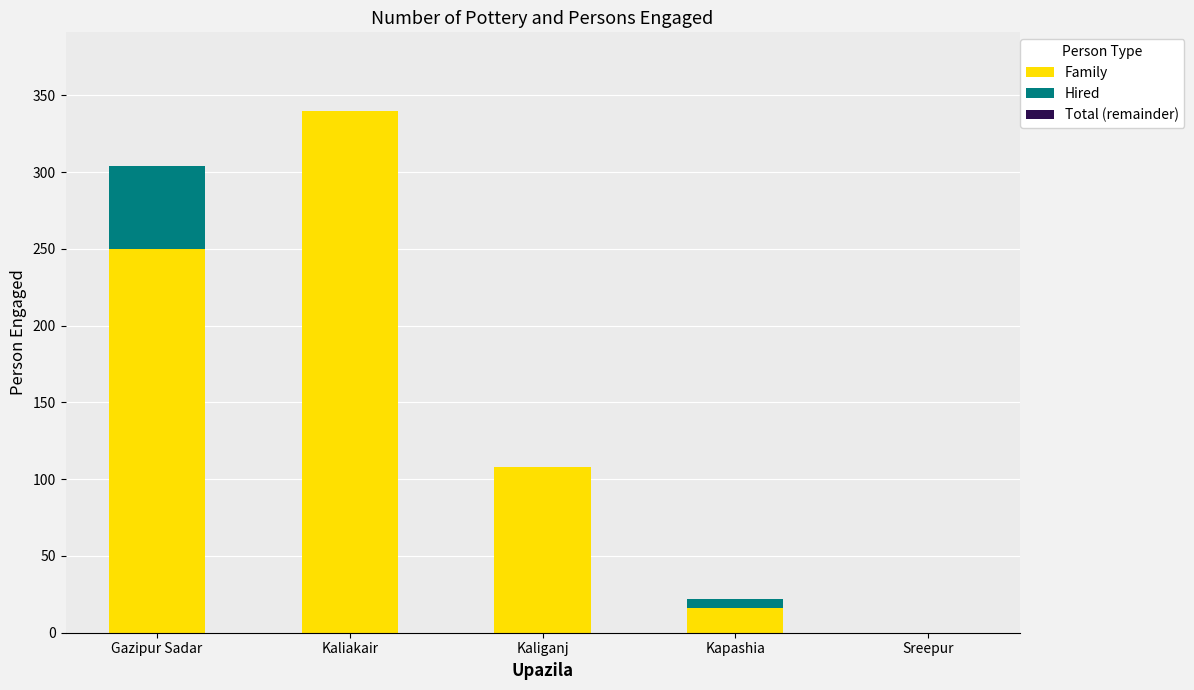

Reading left to right, transcribe the values for Family.

Gazipur Sadar=250	Kaliakair=340	Kaliganj=108	Kapashia=16	Sreepur=0